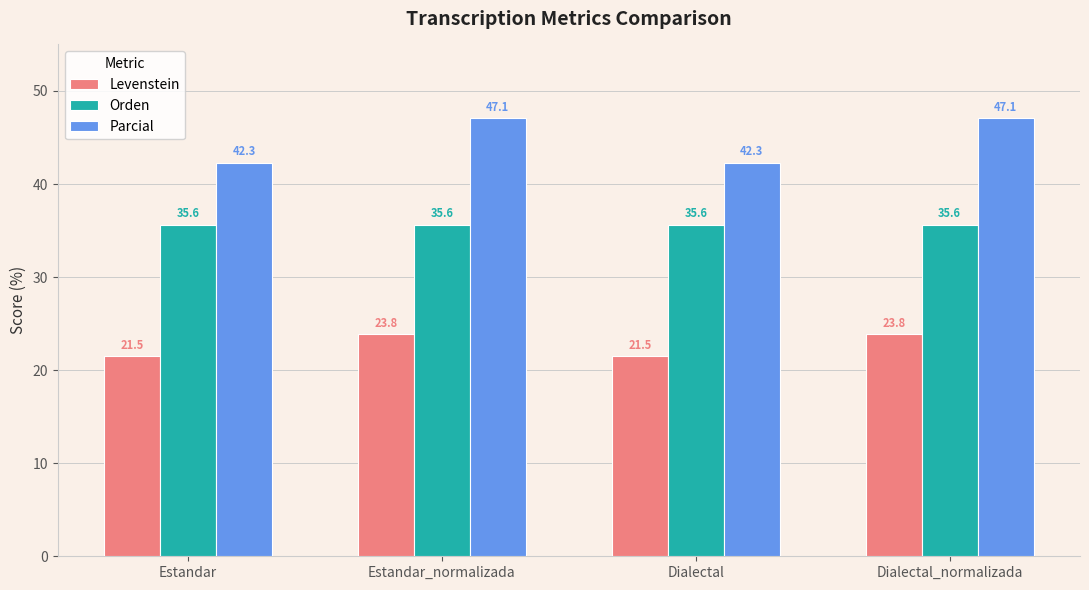

Reading right to left, what are all the values shown in this chart?

Levenstein: Dialectal_normalizada=23.8	Dialectal=21.5	Estandar_normalizada=23.8	Estandar=21.5
Orden: Dialectal_normalizada=35.6	Dialectal=35.6	Estandar_normalizada=35.6	Estandar=35.6
Parcial: Dialectal_normalizada=47.1	Dialectal=42.3	Estandar_normalizada=47.1	Estandar=42.3